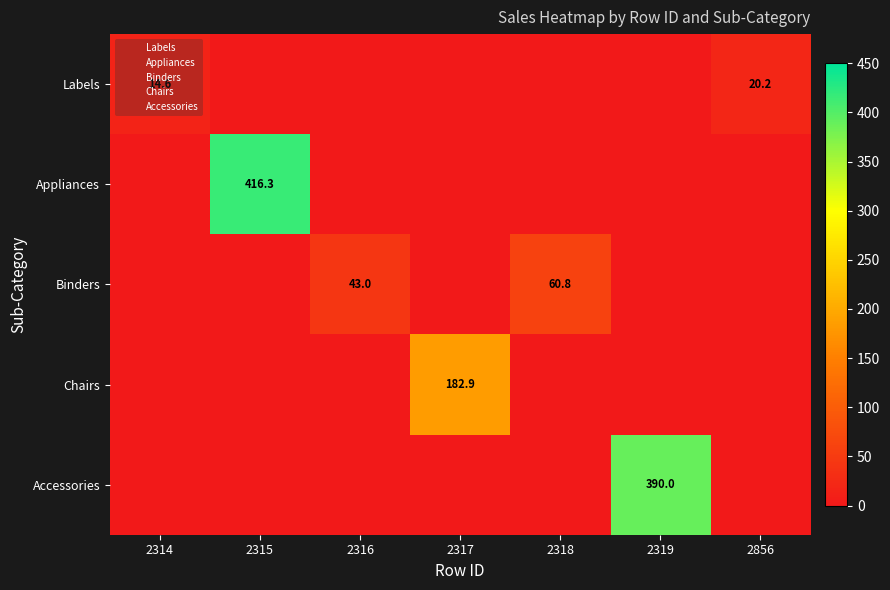

Reading right to left, transcribe all the data shown in this chart.

Labels: 2856=20.2	2319=0.0	2318=0.0	2317=0.0	2316=0.0	2315=0.0	2314=14.6
Appliances: 2856=0.0	2319=0.0	2318=0.0	2317=0.0	2316=0.0	2315=416.3	2314=0.0
Binders: 2856=0.0	2319=0.0	2318=60.8	2317=0.0	2316=43.0	2315=0.0	2314=0.0
Chairs: 2856=0.0	2319=0.0	2318=0.0	2317=182.9	2316=0.0	2315=0.0	2314=0.0
Accessories: 2856=0.0	2319=390.0	2318=0.0	2317=0.0	2316=0.0	2315=0.0	2314=0.0